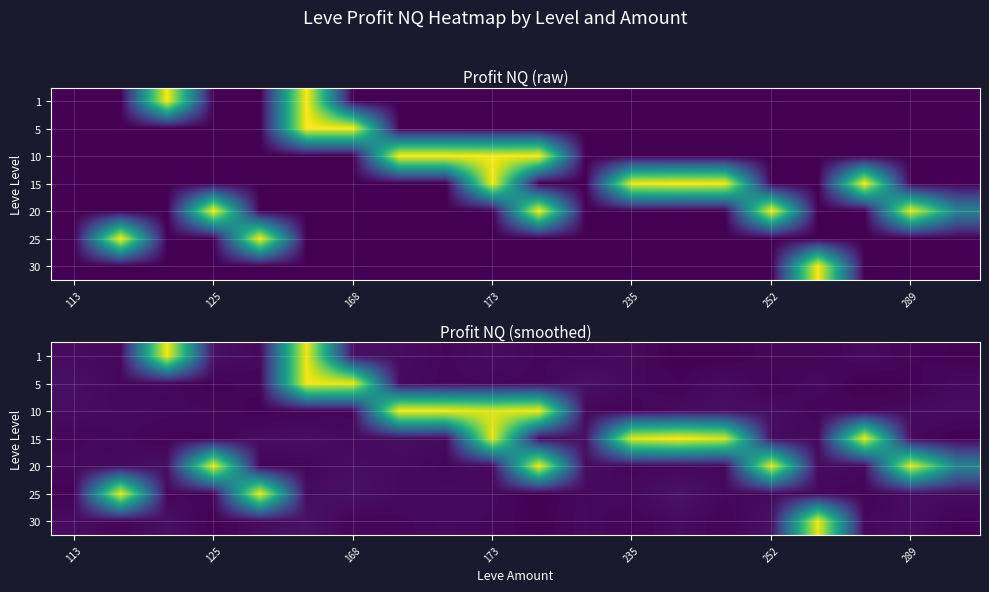

The 10 series shows -40376.6 at 125. True or false?

True